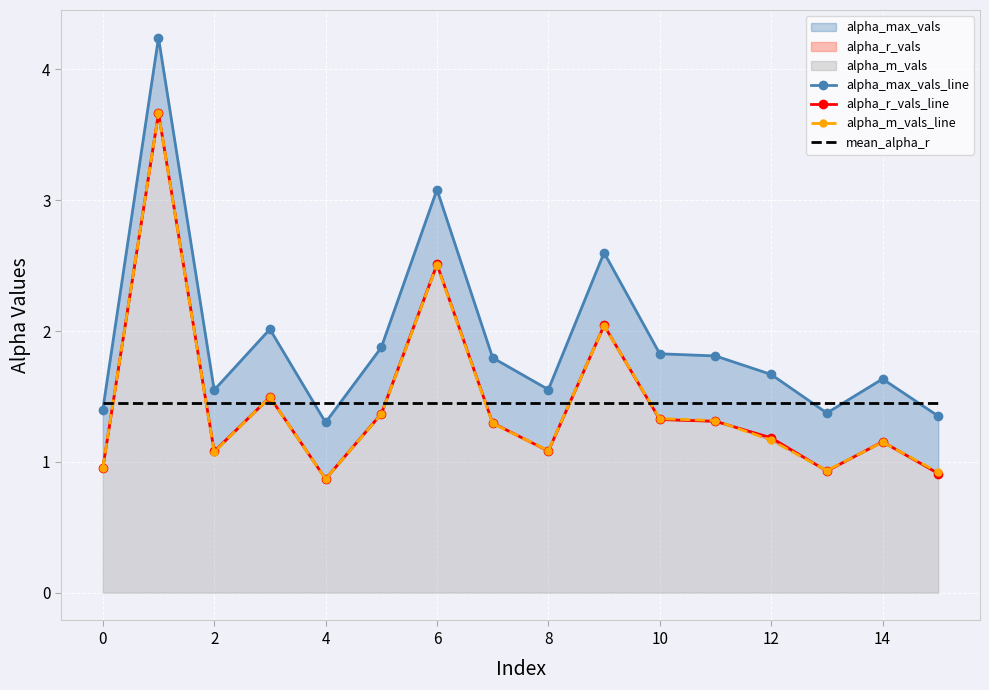

Rank the series at 14 from highest to lowest value.

alpha_max_vals_line, mean_alpha_r, alpha_m_vals_line, alpha_r_vals_line